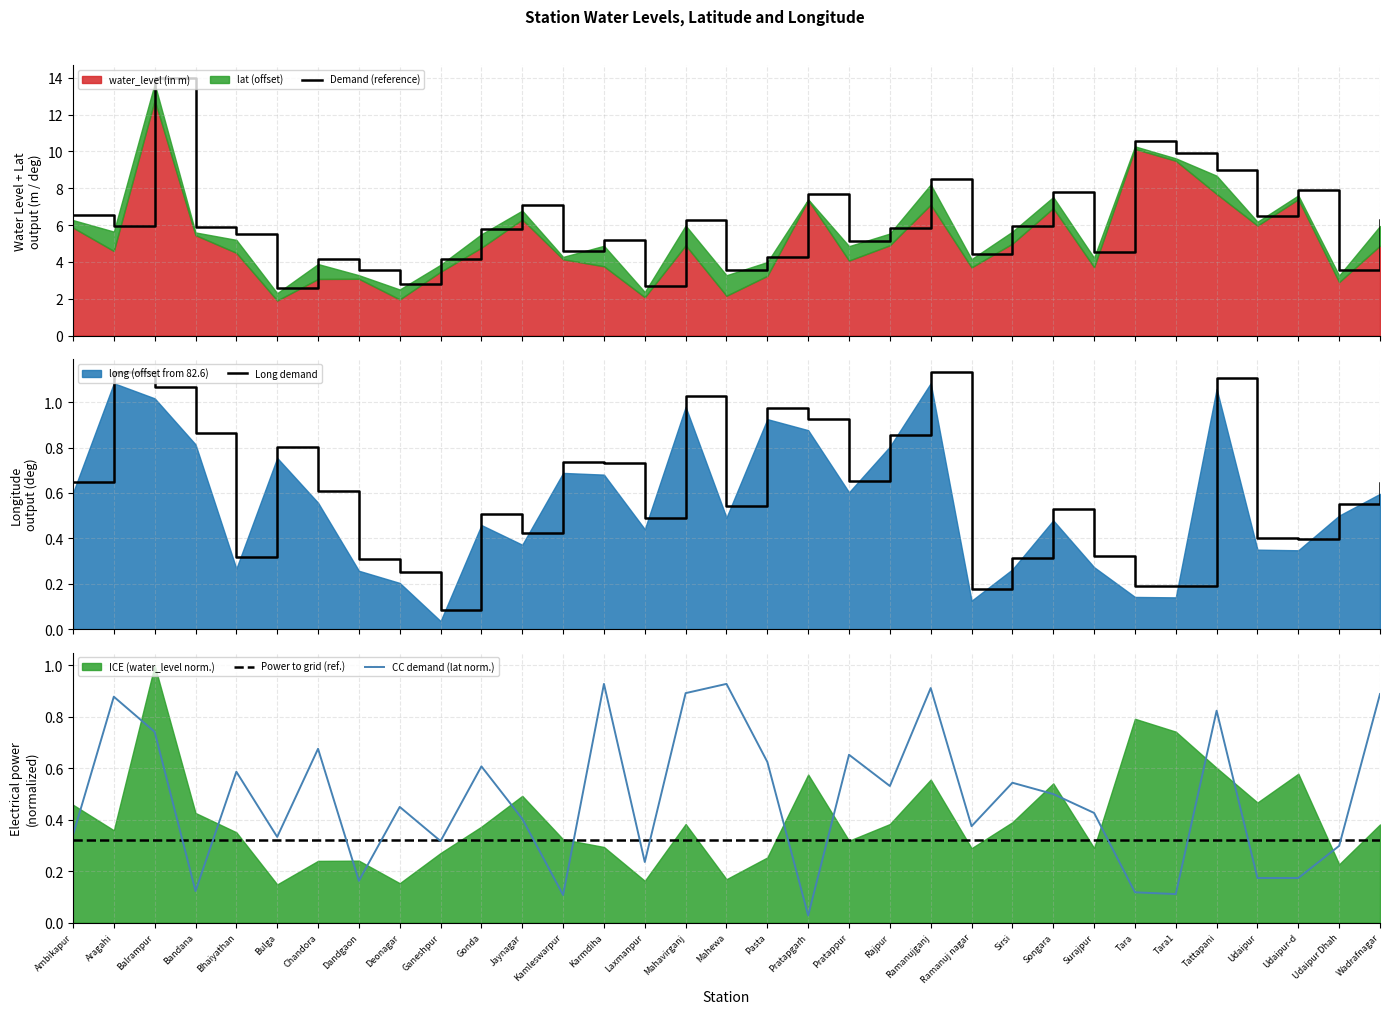

True or false: CC demand (lat norm.) has a value of 1.3 at Ramanujganj.

False